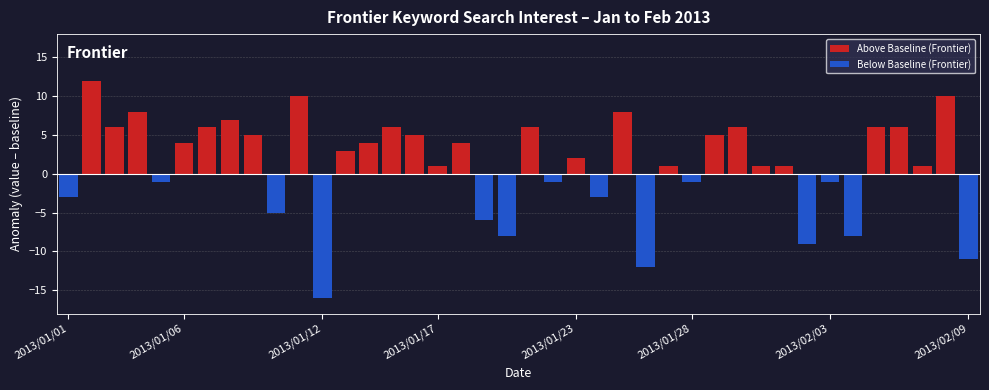

Rank the series by their average value, from lowest to highest.

Below Baseline (Frontier), Above Baseline (Frontier)